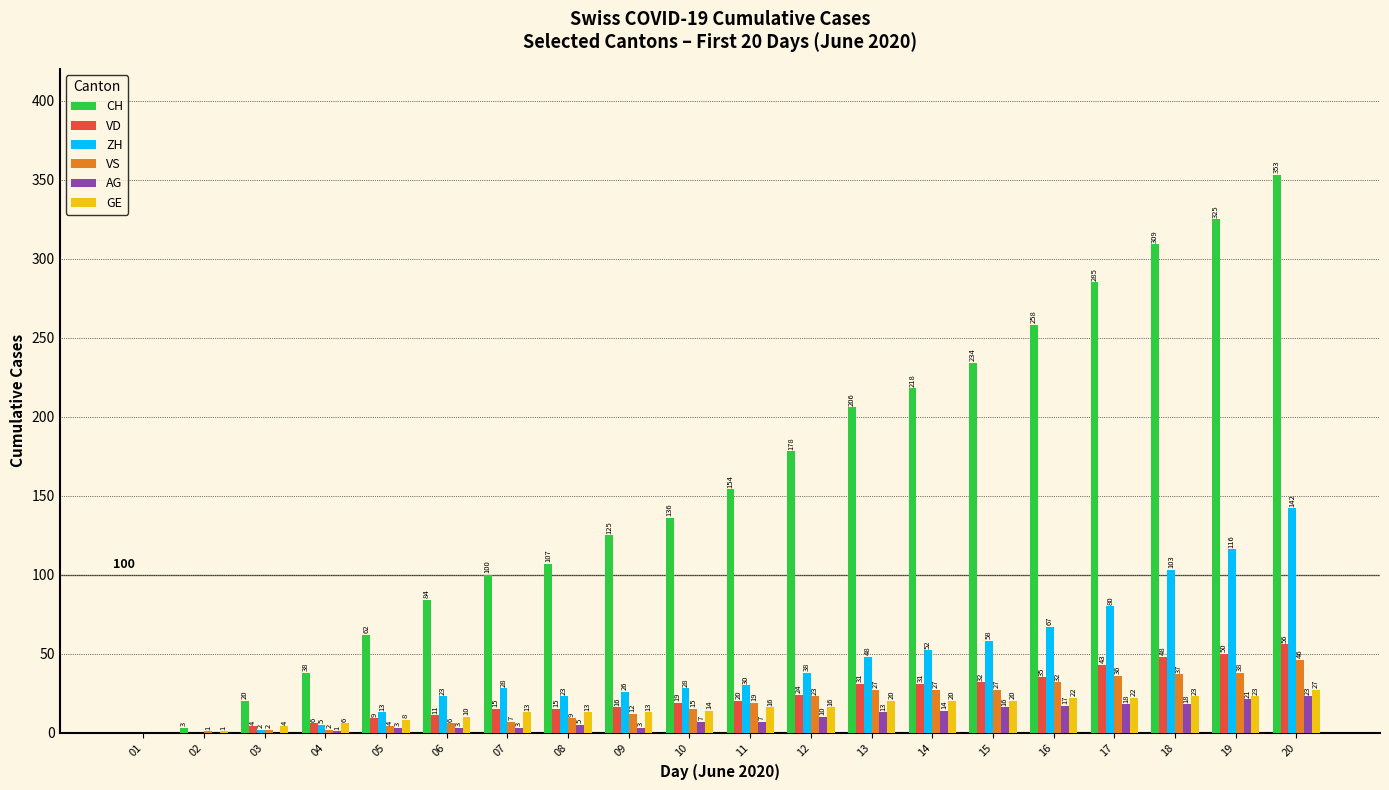

How many groups of bars are there?

20